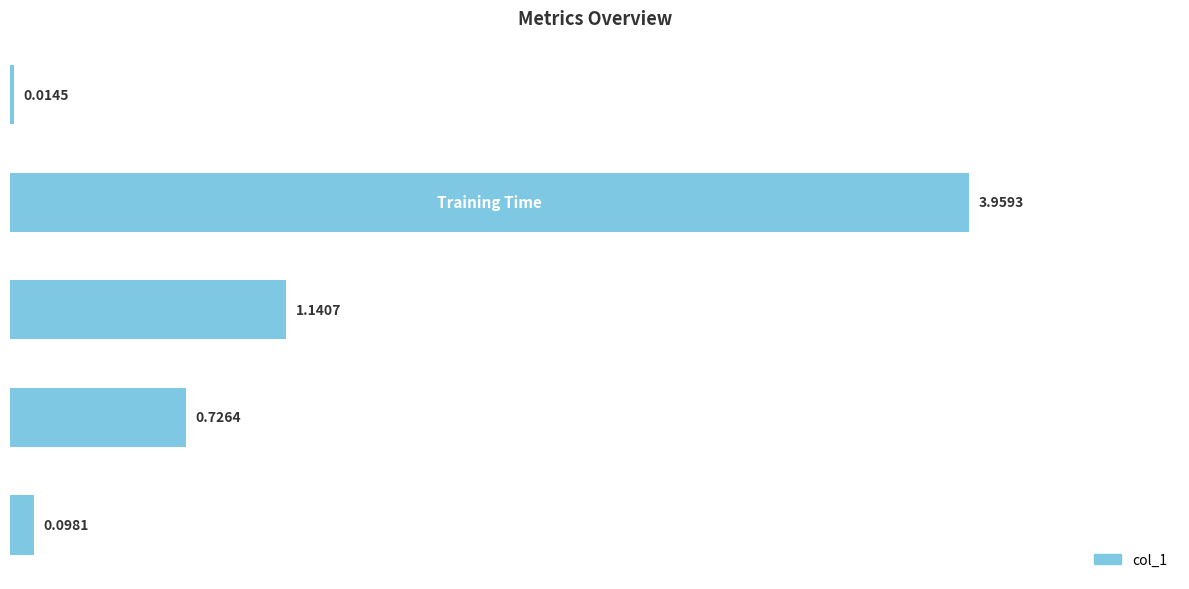

What is the difference between the maximum and second lowest values?

3.9